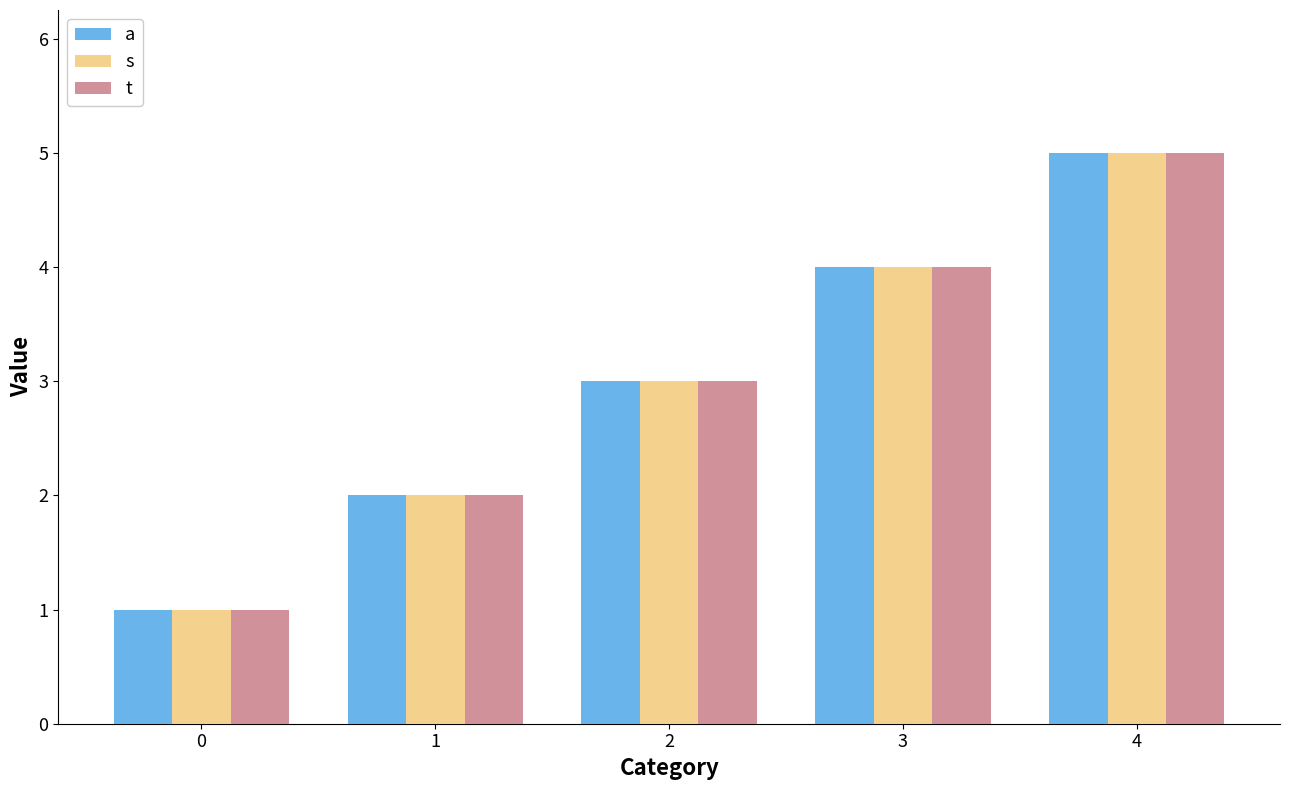

What is the value of the a bar at the 4th from the left?

4